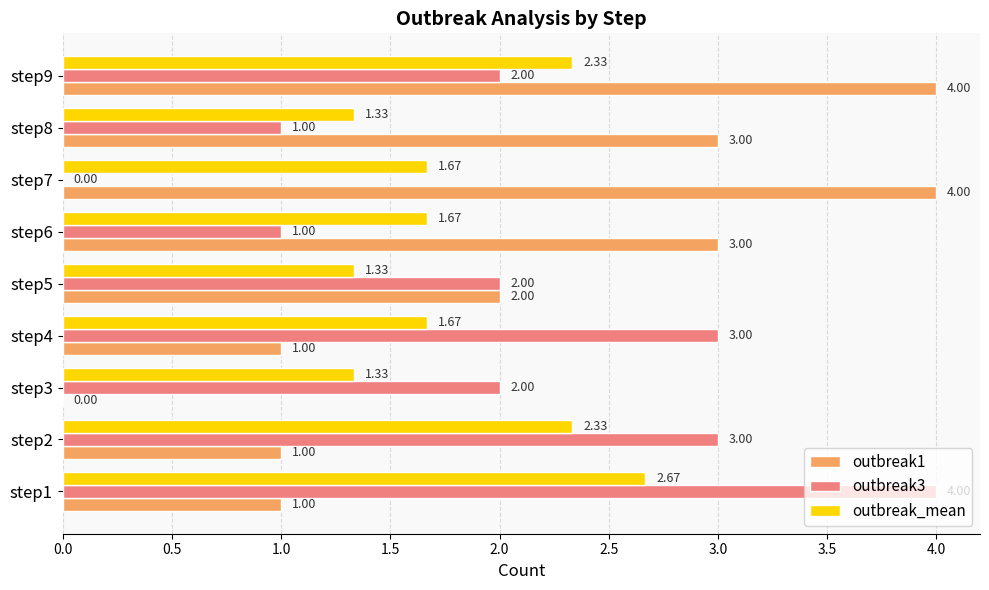

At which category is the sum across all series the highest?

step9